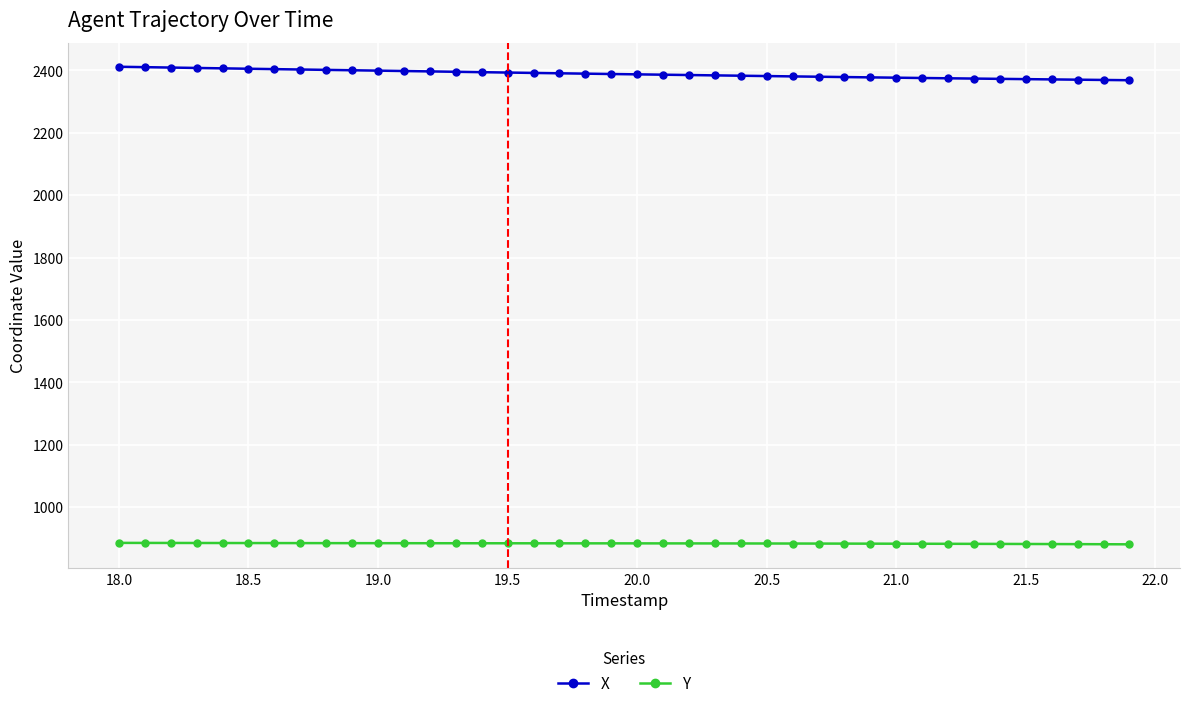

True or false: X and Y intersect in this chart.

False